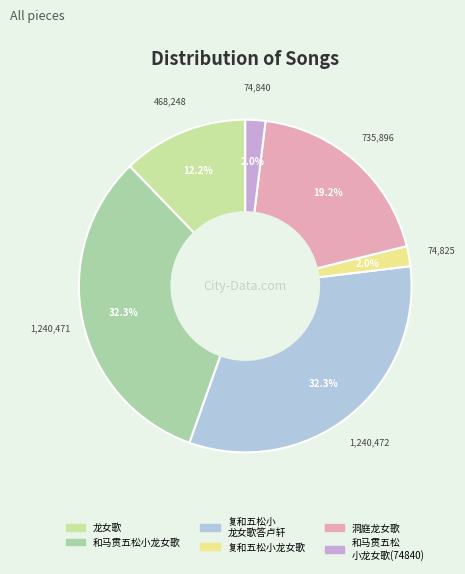

How many segments does this pie chart have?

6